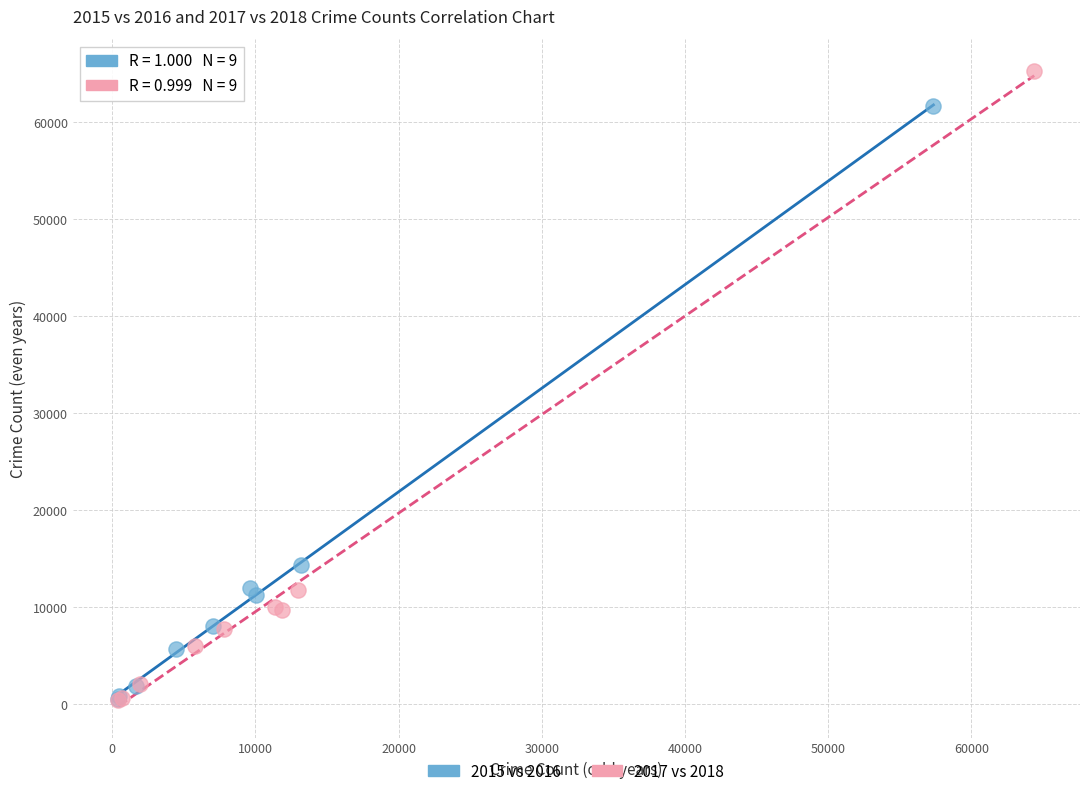

Which series reaches the maximum Y coordinate?

2017 vs 2018